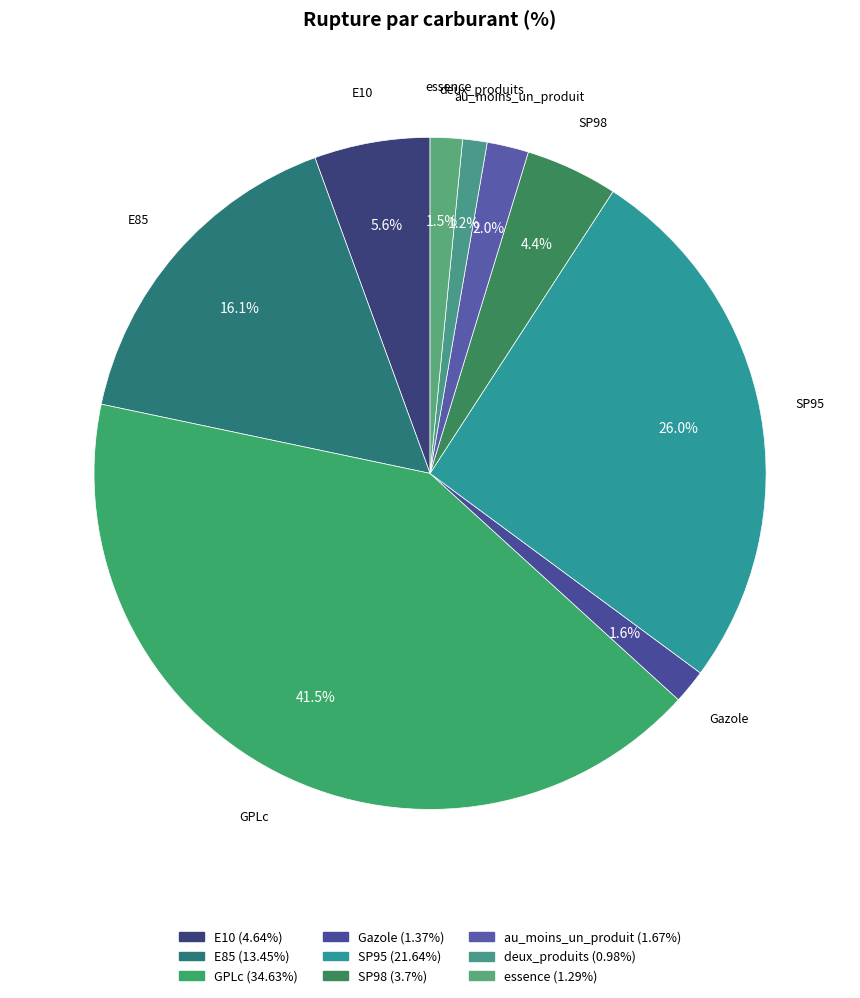

Which category has the biggest portion of the pie?

GPLc